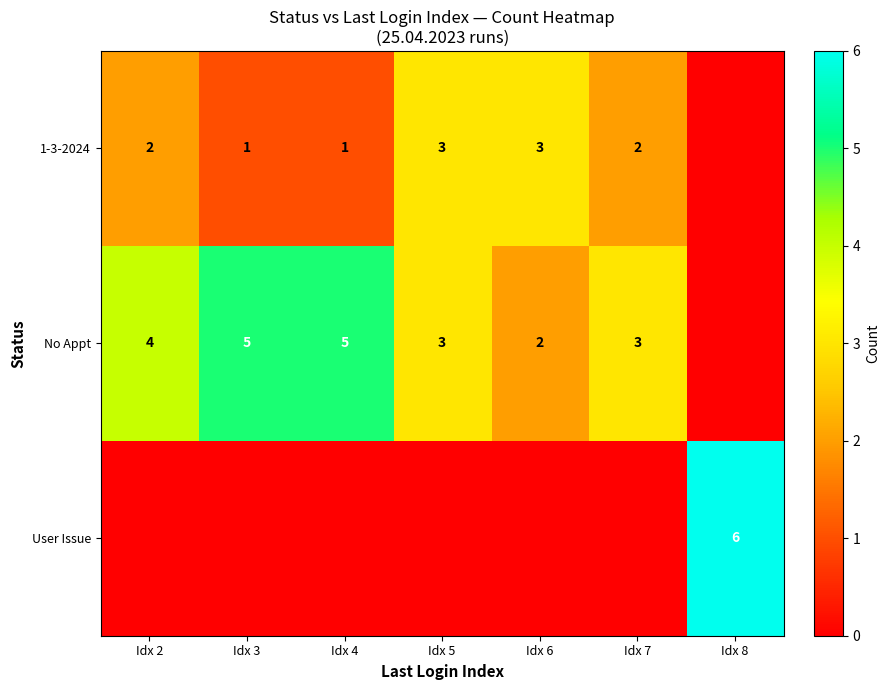

True or false: 1-3-2024 has a value of 1 at Idx 7.

False